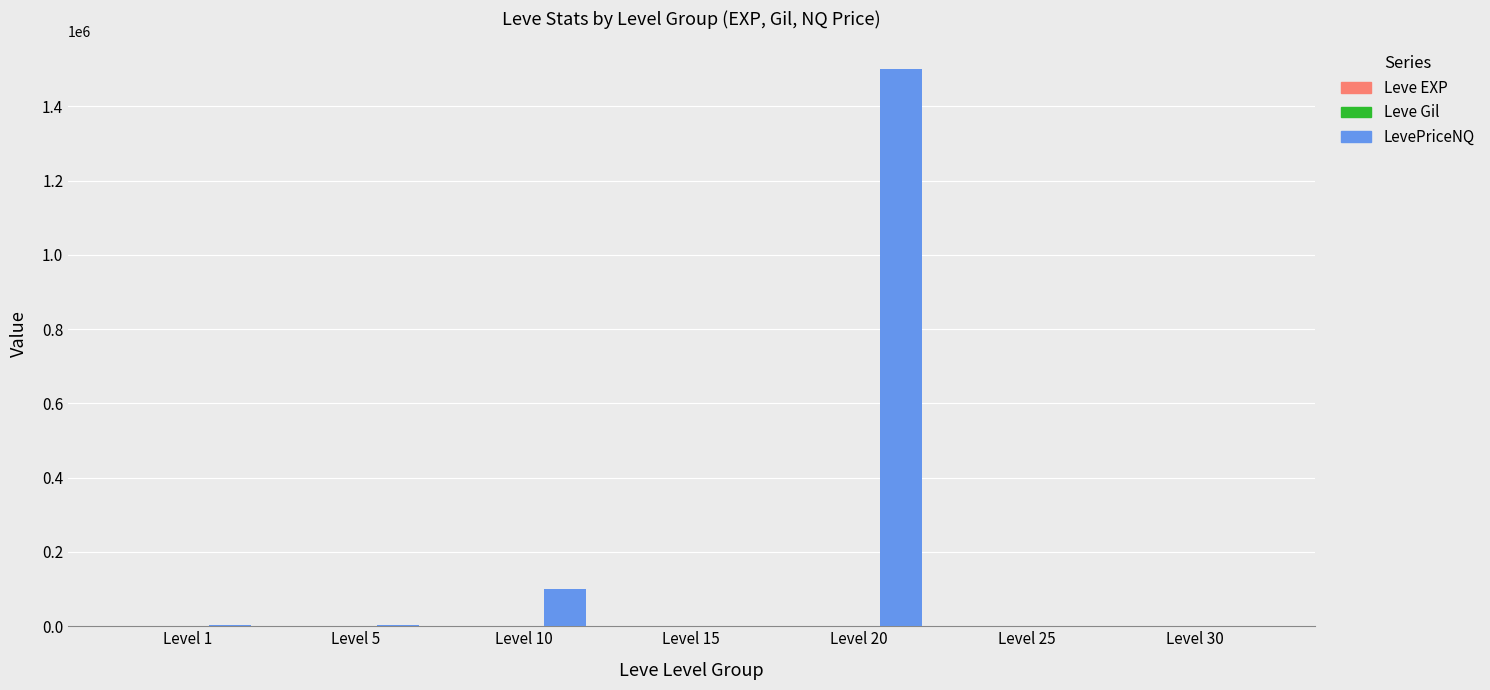

Which series changed the most between Level 5 and Level 20?

LevePriceNQ